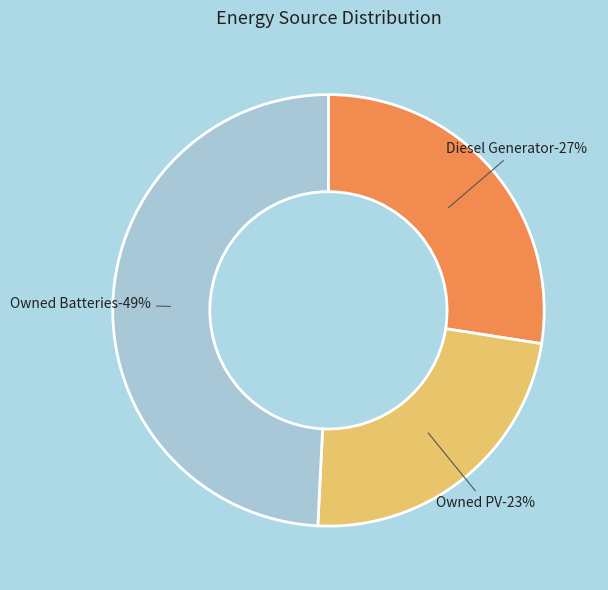

Is it true that Owned PV is 1% of the pie?

False